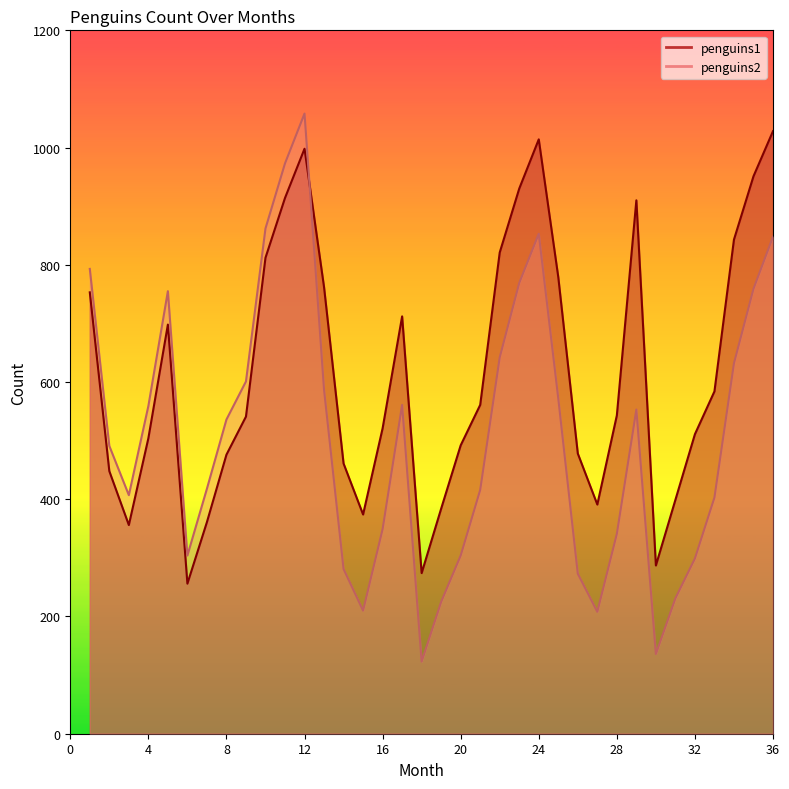

What is the difference between the highest and lowest values at 25?

207